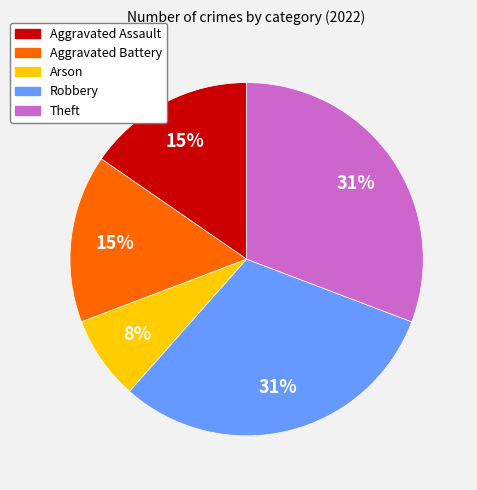

Is it true that Aggravated Assault is 22% of the pie?

False